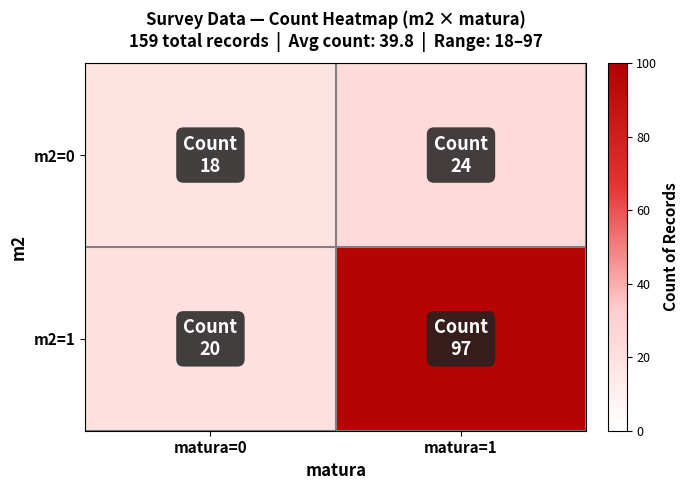

How many series are shown in this chart?

2